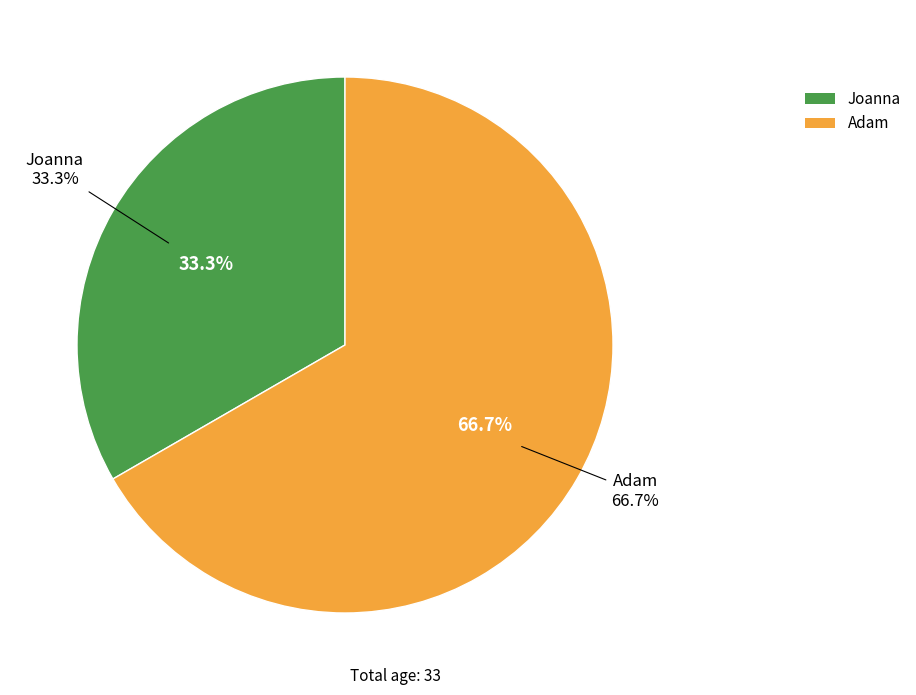

To the nearest percent, what percentage of the pie is Adam?

67%